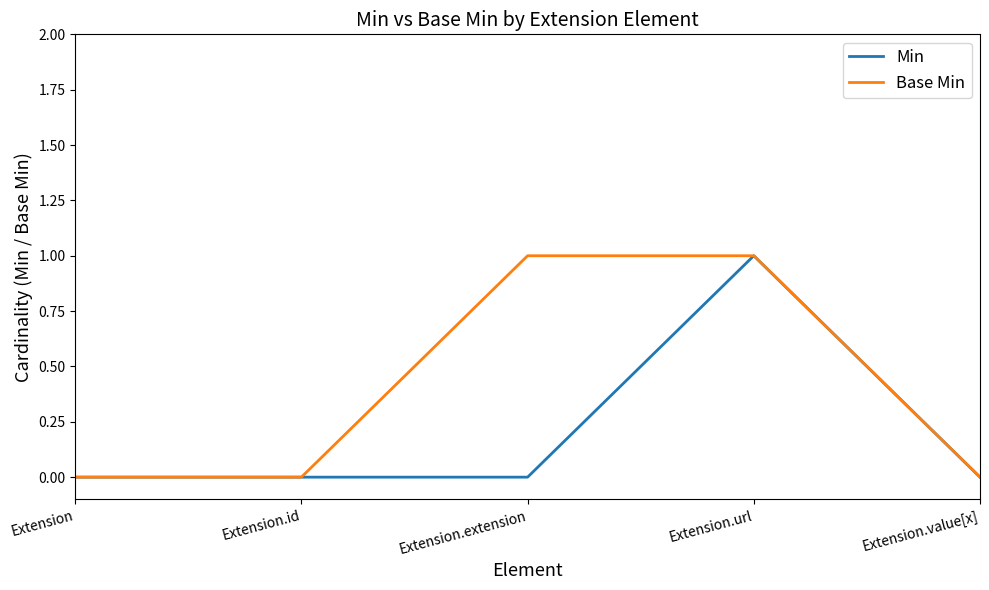

Rank the series by their average value, from highest to lowest.

Base Min, Min